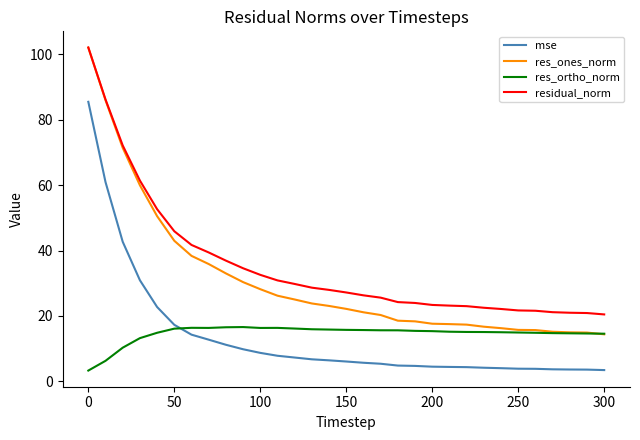

How many distinct data groups are displayed?

4